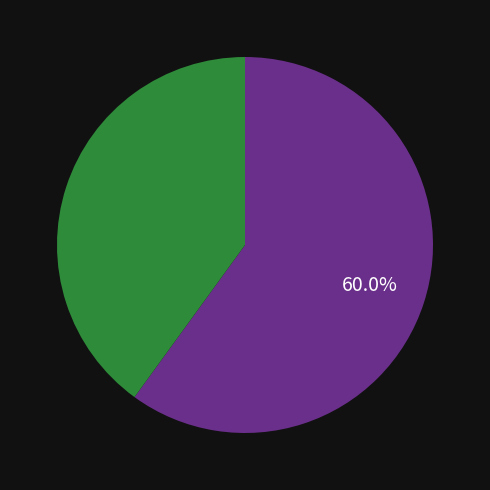

Is there a majority slice in this chart?

Yes